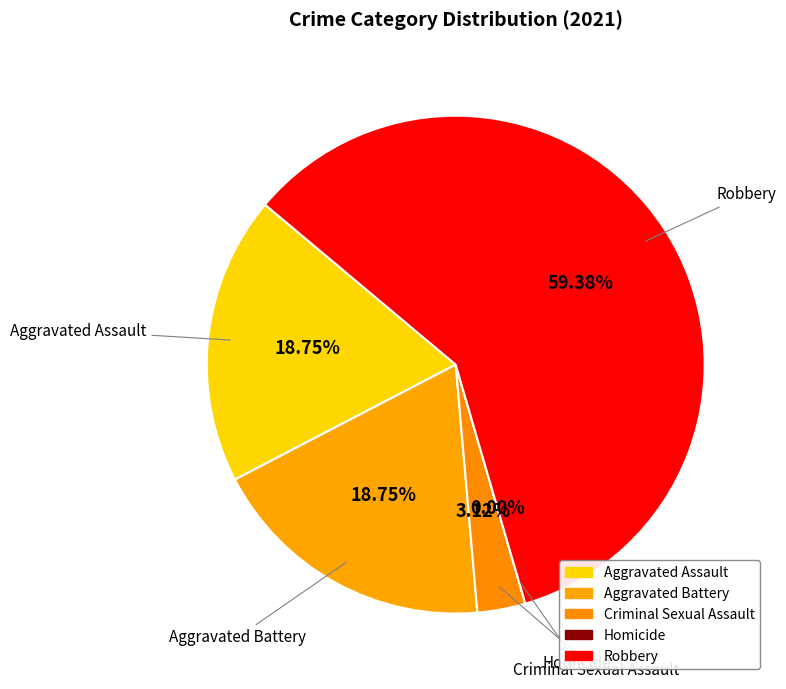

What is the smallest slice in the pie chart?

Homicide